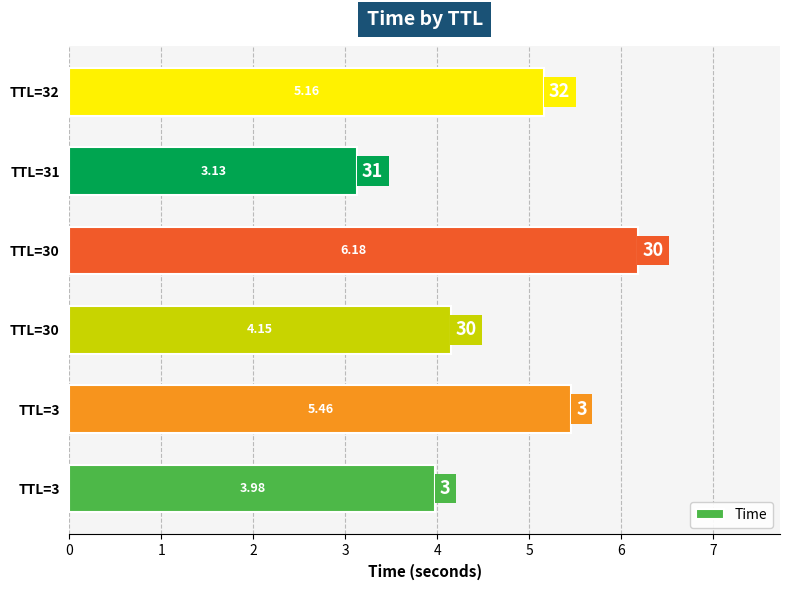

Does the chart contain any negative values?

No